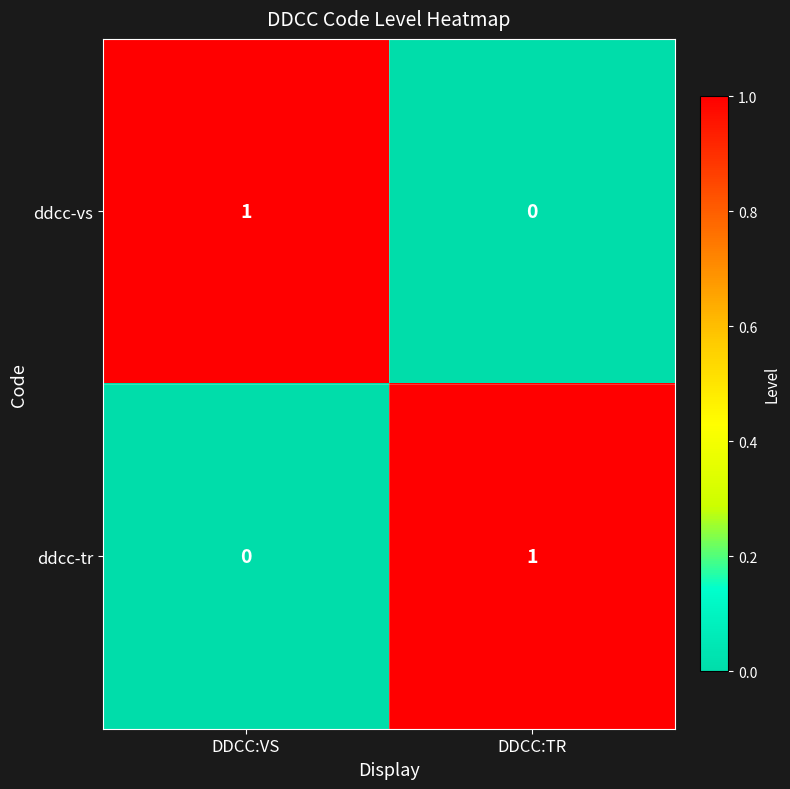

What is the difference between the highest and lowest values at DDCC:TR?

1